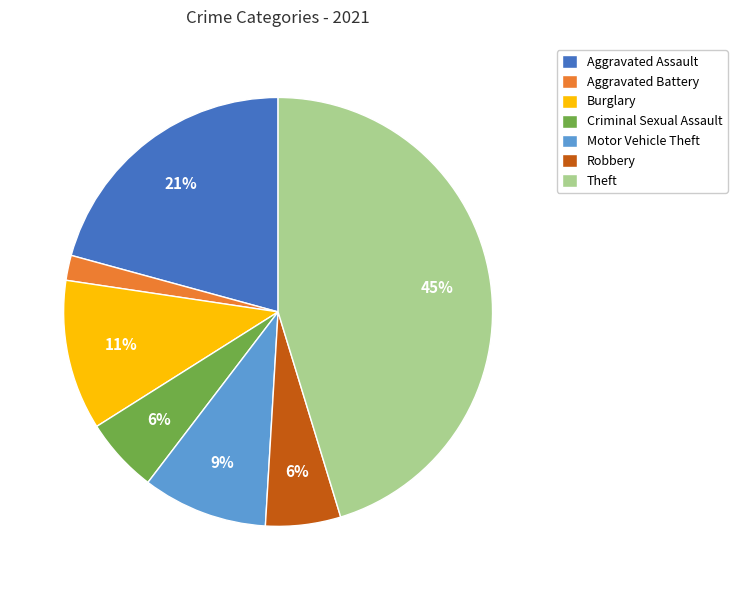

The Motor Vehicle Theft slice represents 1% of the pie. True or false?

False